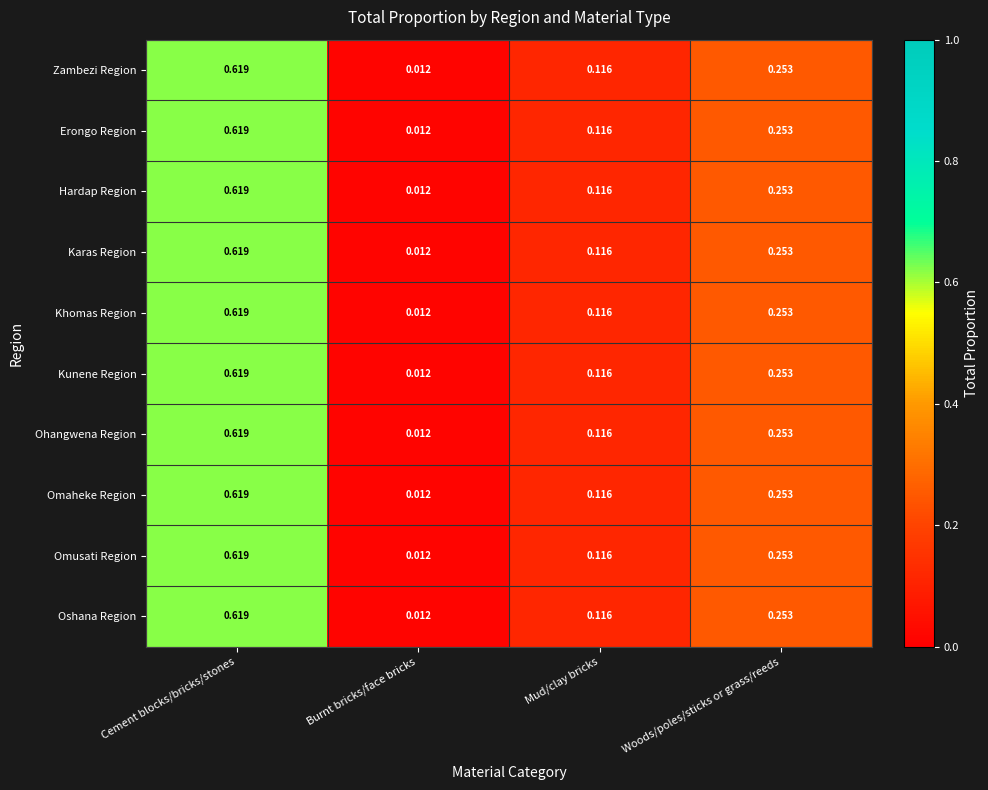

Where is Ohangwena Region nearest to the value 0?

Burnt bricks/face bricks